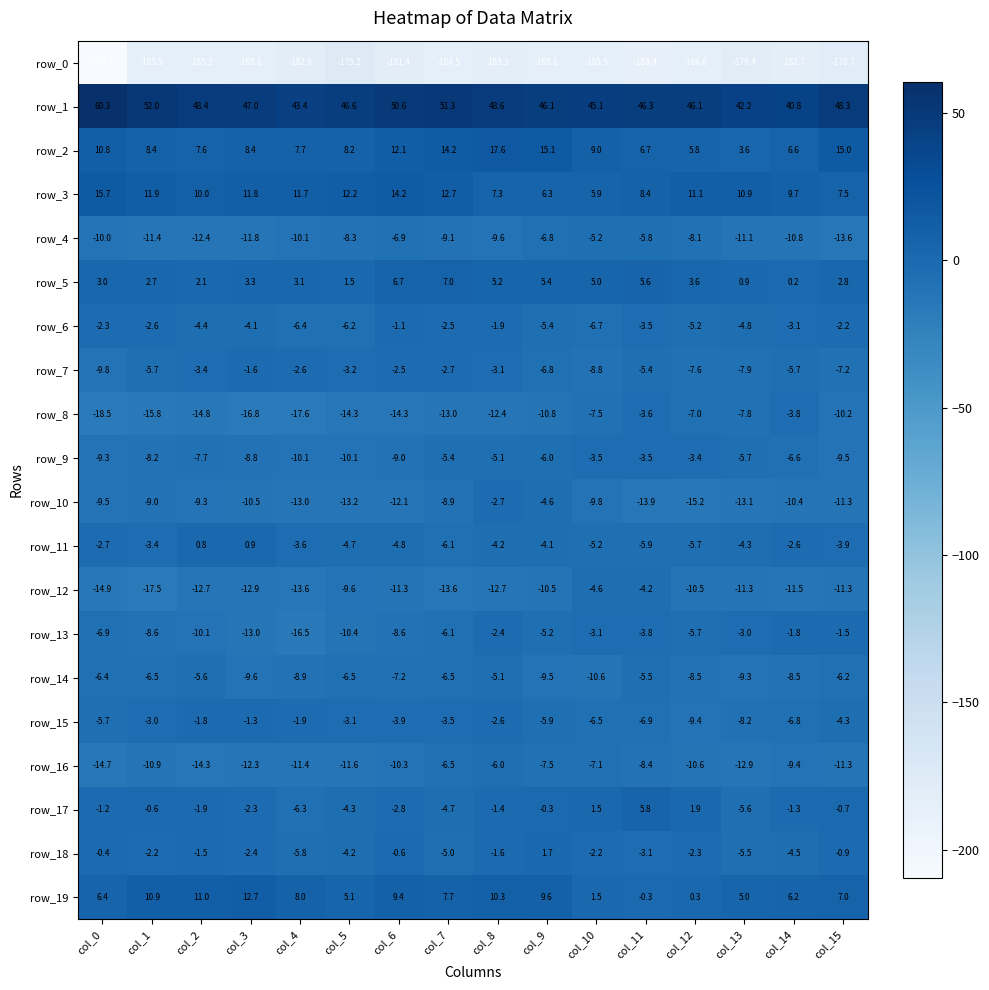

Read the row_8 value at col_9.

-10.8